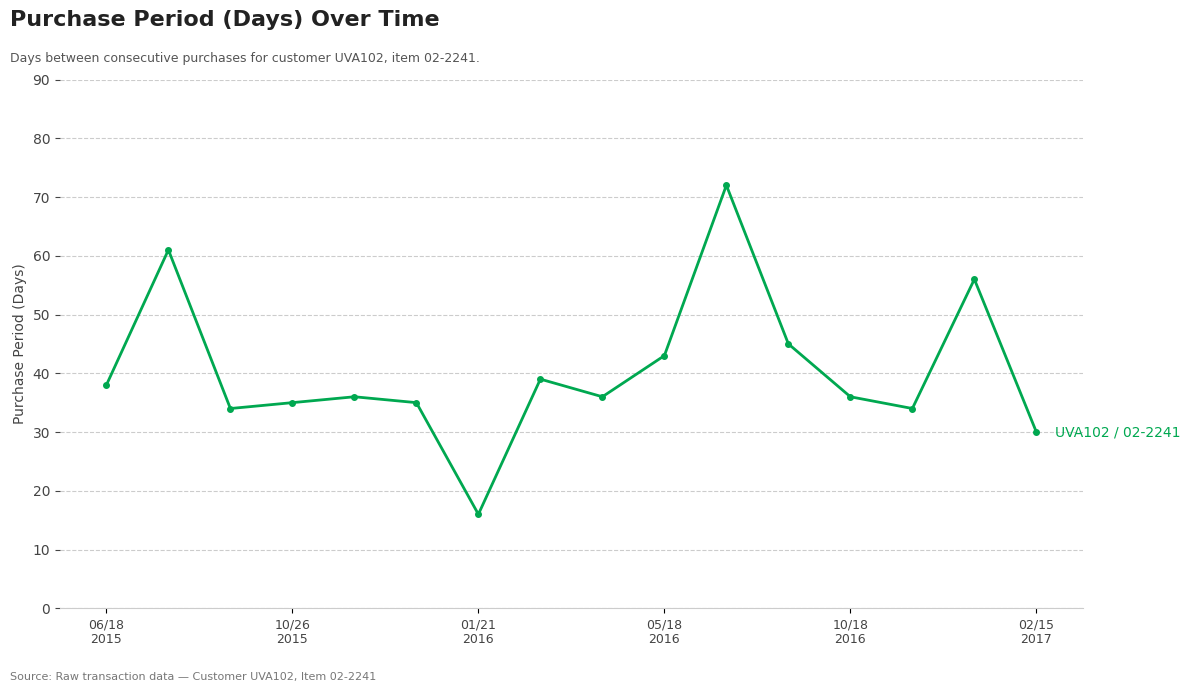

What is the value of the 9th point from the left?

36